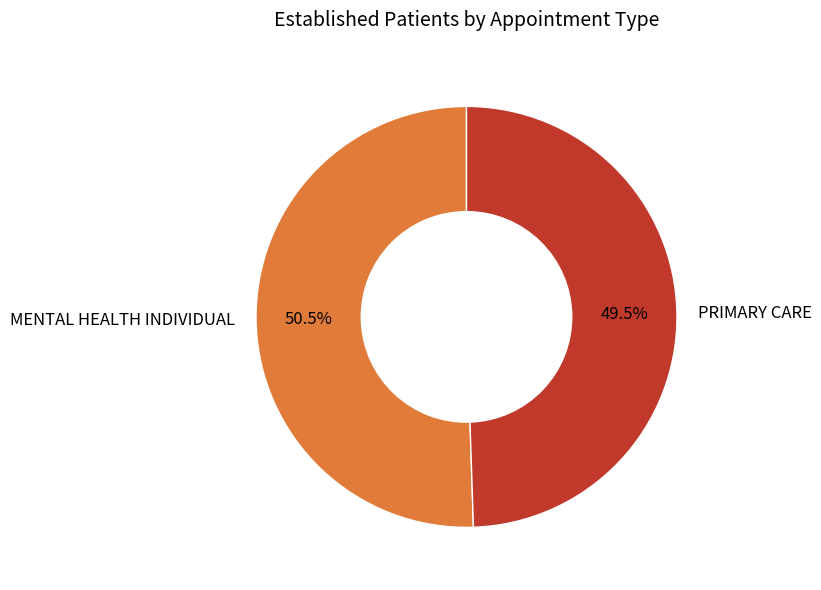

Which slice is the smallest?

PRIMARY CARE